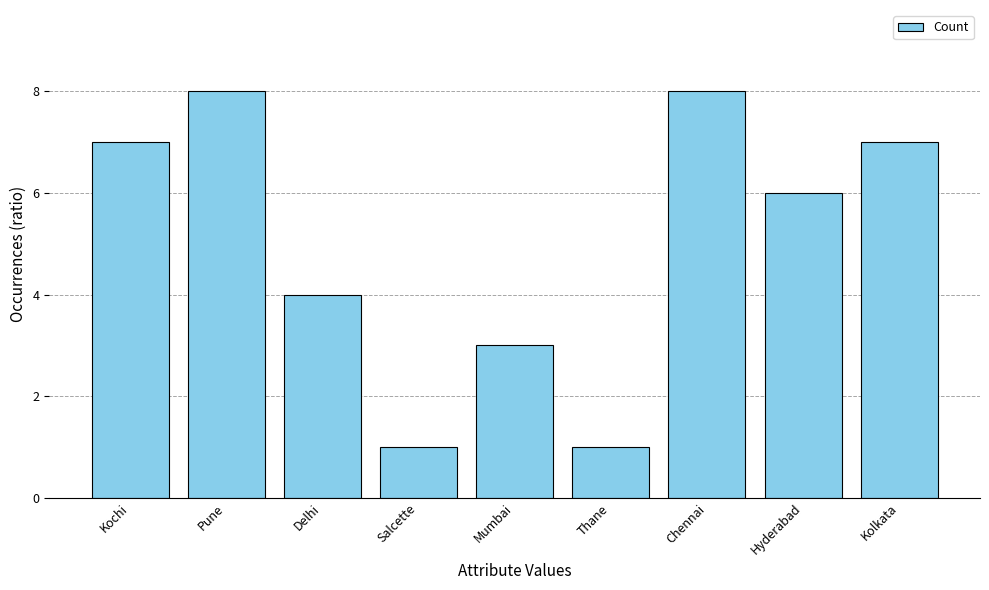

At which label is the value closest to 4?

Delhi